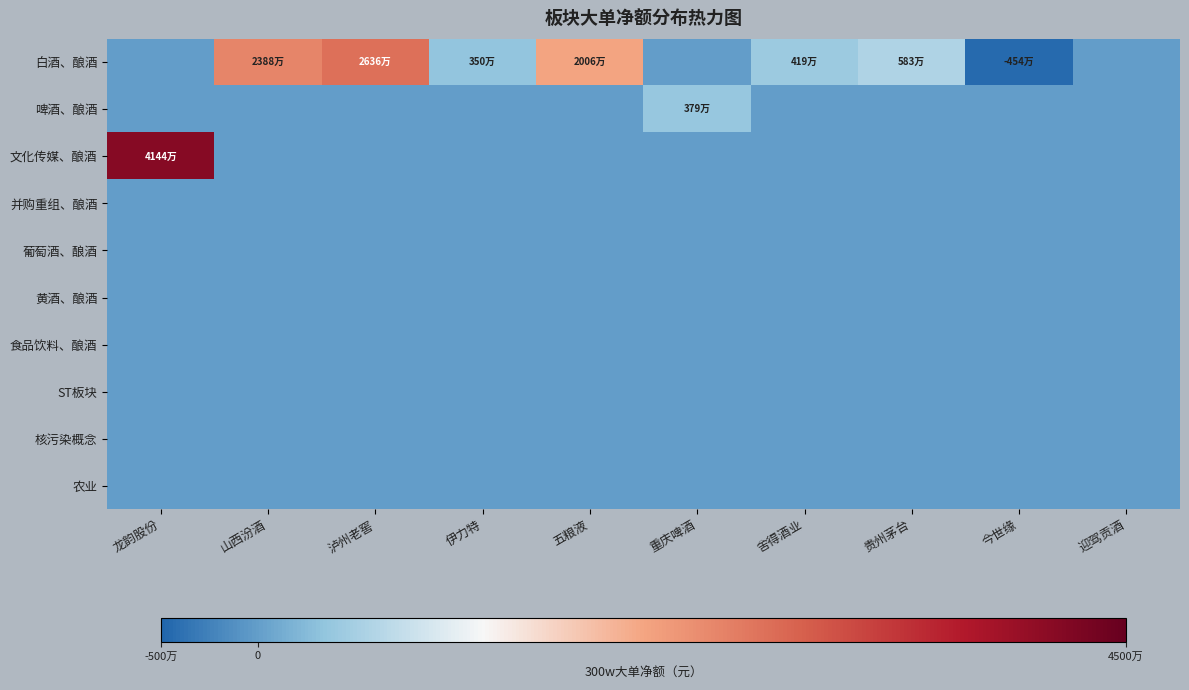

At how many categories does at least one series exceed 1432232?

8